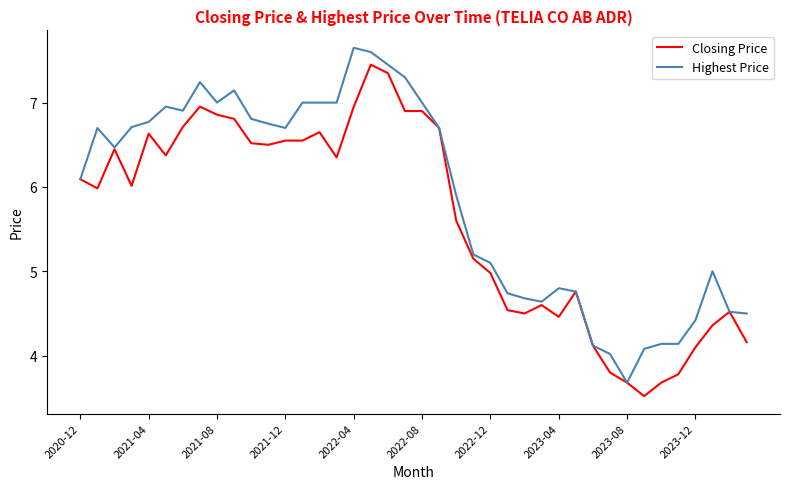

Which series has the largest total across all categories?

Highest Price